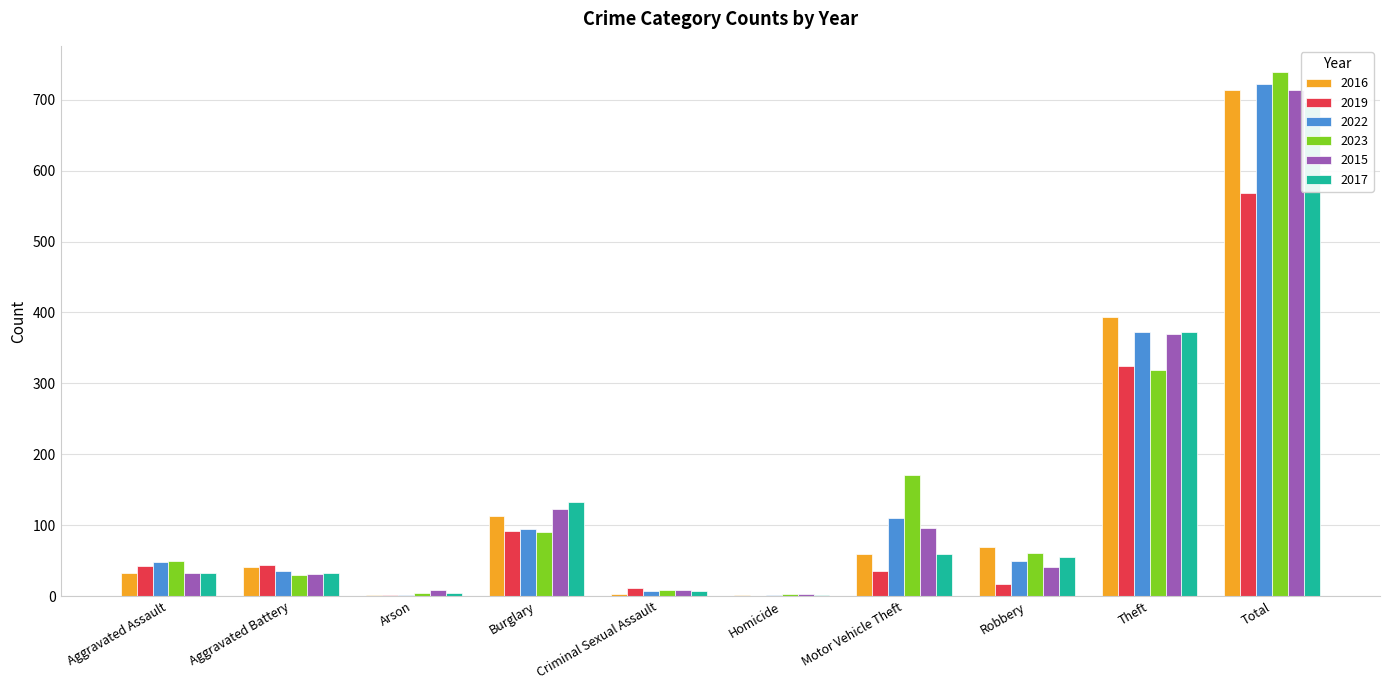

Which has a higher value, Arson or Motor Vehicle Theft?

Motor Vehicle Theft